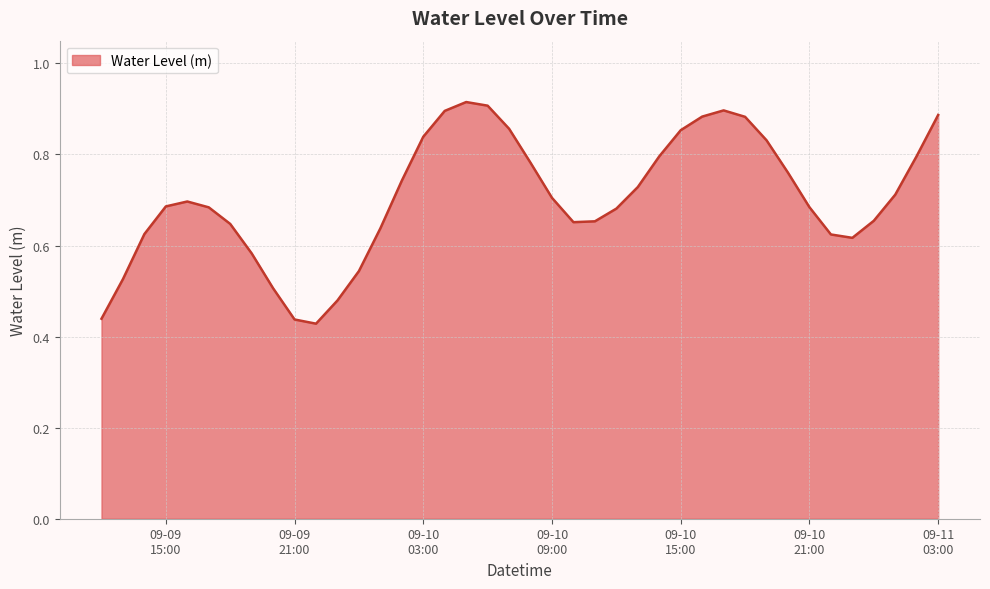

How many lines are shown in the chart?

1